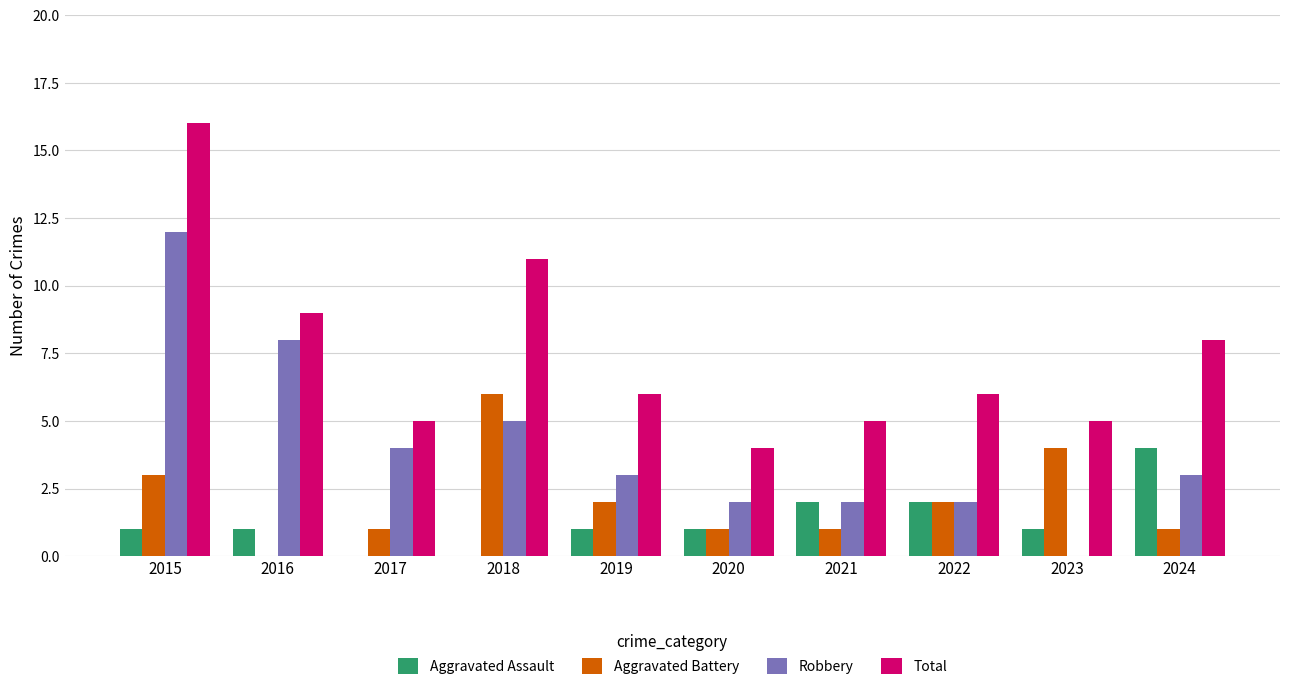

What is the sum of all Total values?

75